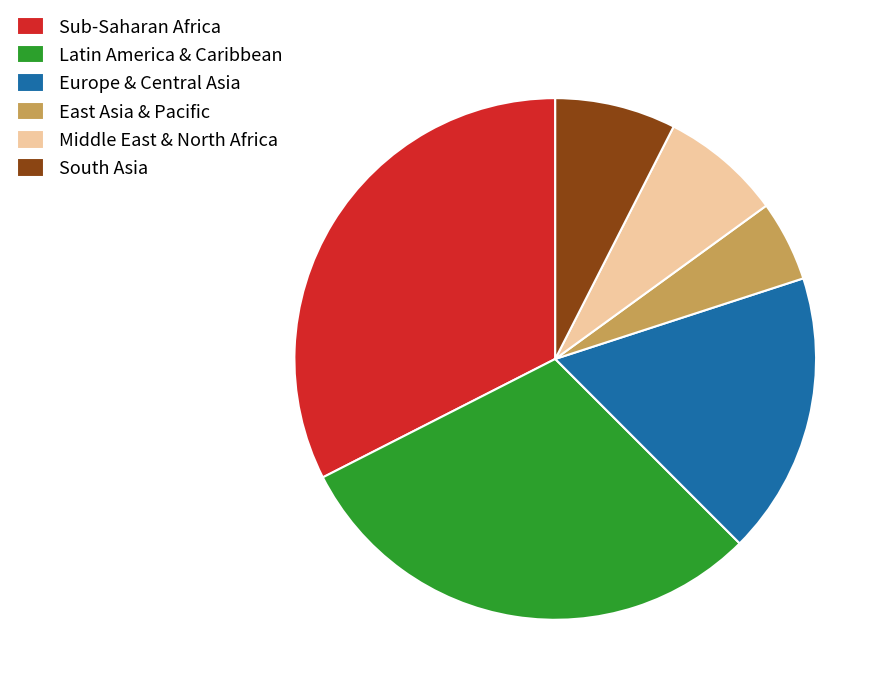

Is it true that Europe & Central Asia is 10% of the pie?

False